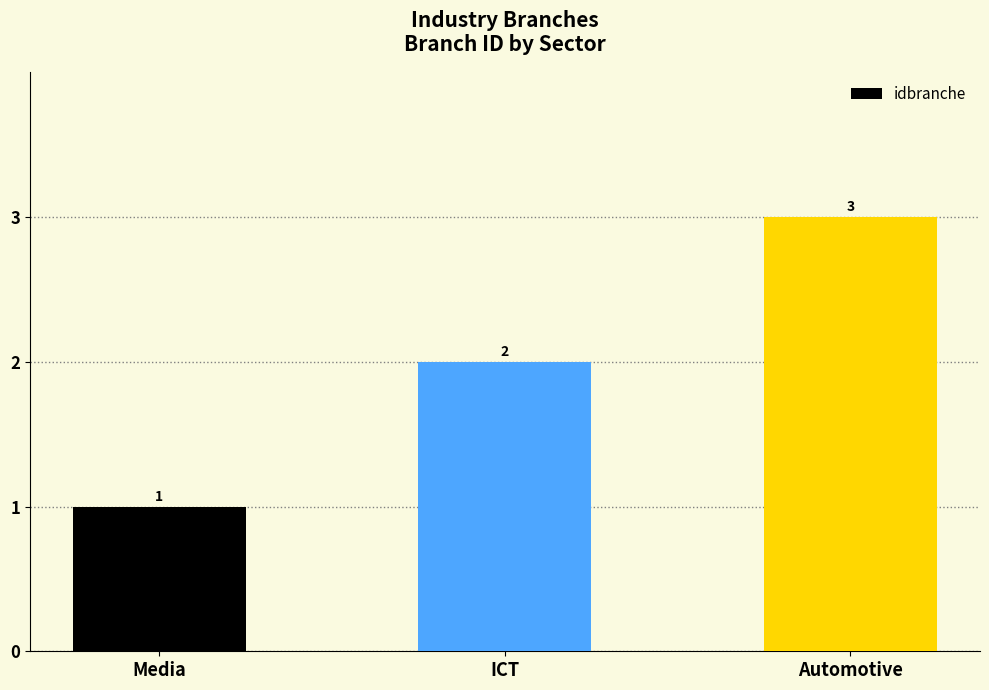

What is the sum of the values at Automotive and ICT?

5